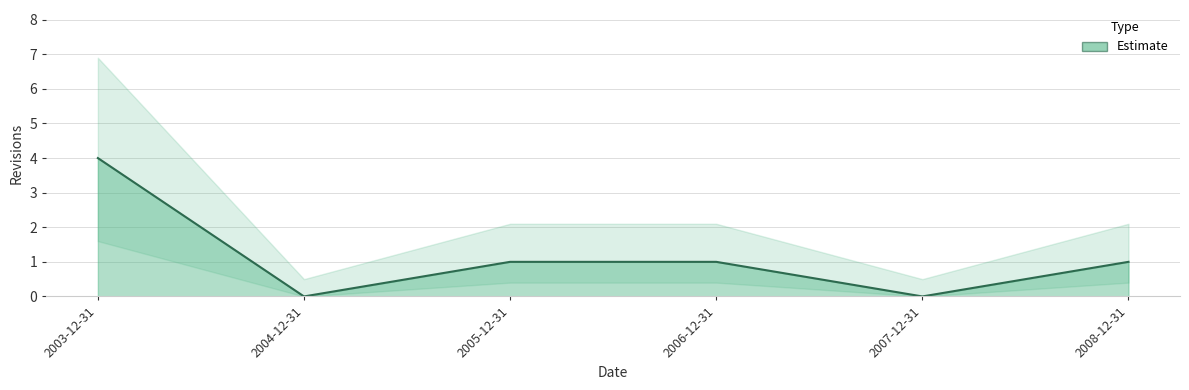

How many interior local valleys (lower than both neighbors) does the data have?

2